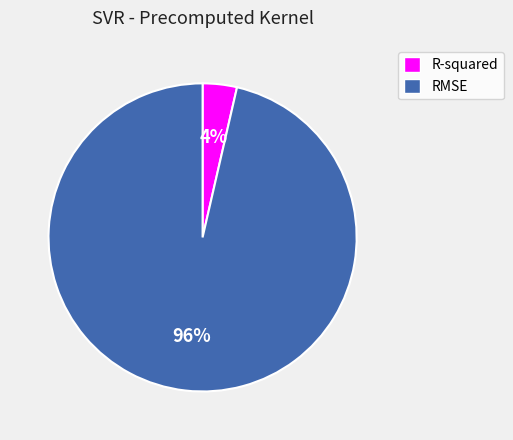

What is the majority slice?

RMSE